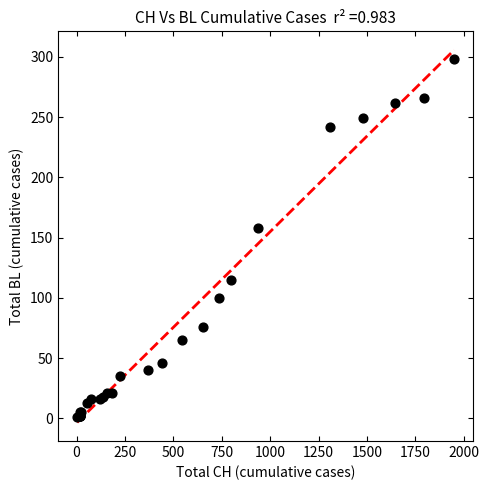

What Y value in the scatter plot is closest to 149?

158